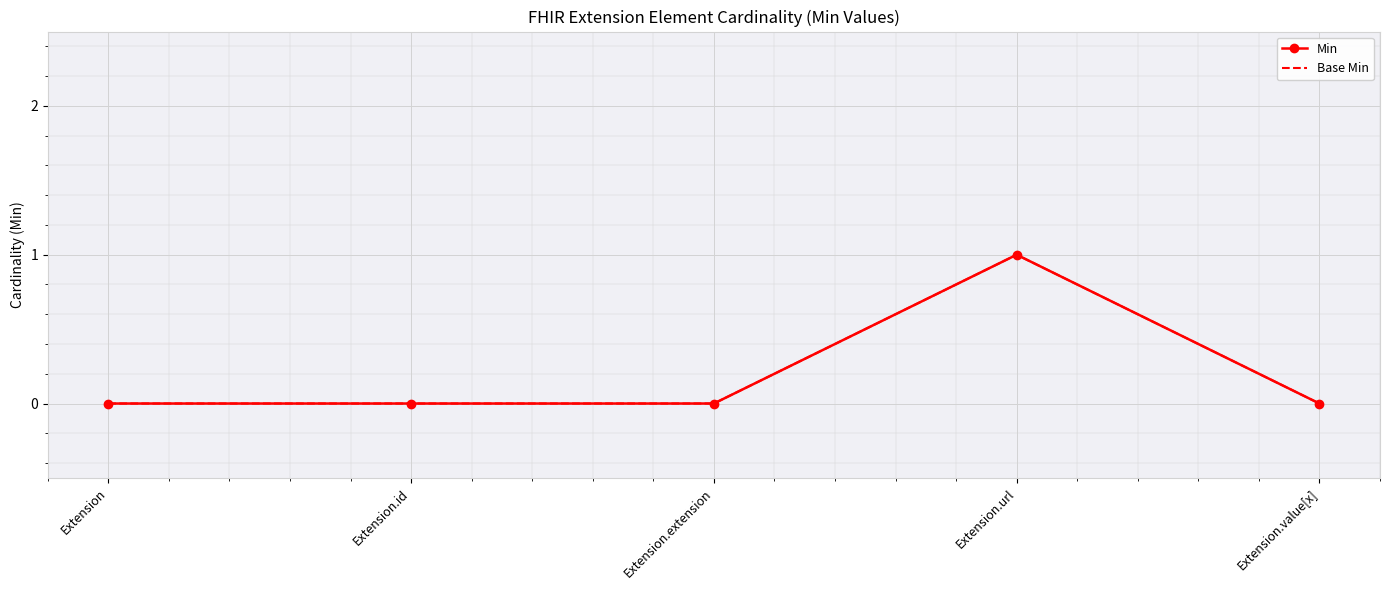

Reading right to left, transcribe all the data shown in this chart.

Min: Extension.value[x]=0	Extension.url=1	Extension.extension=0	Extension.id=0	Extension=0
Base Min: Extension.value[x]=0	Extension.url=1	Extension.extension=0	Extension.id=0	Extension=0